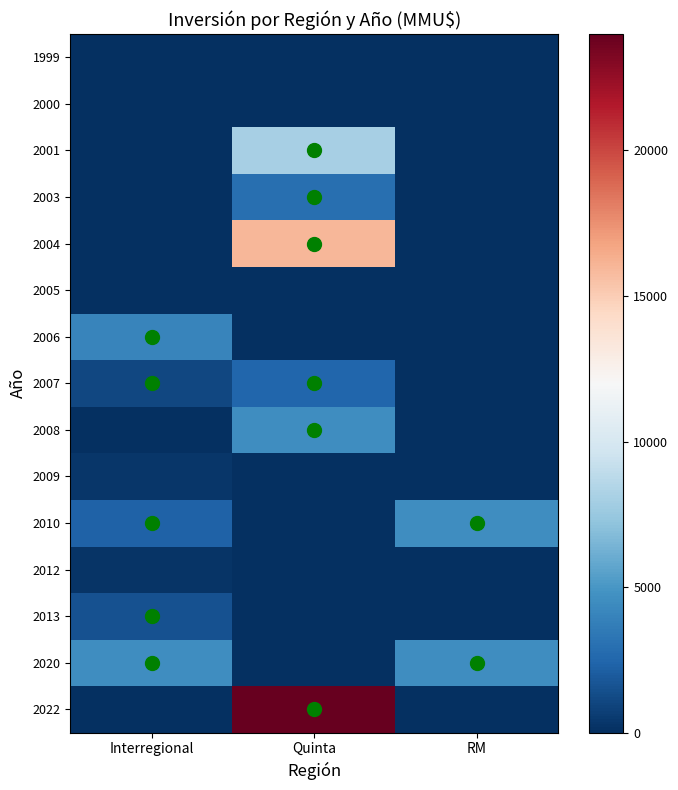

At how many categories does at least one series exceed 22032?

1